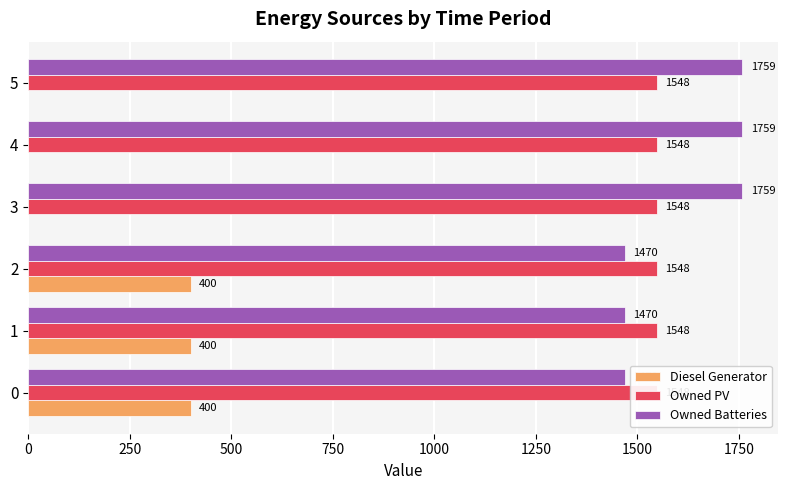

What is the difference between the second highest and minimum values in the Diesel Generator series?

400.0